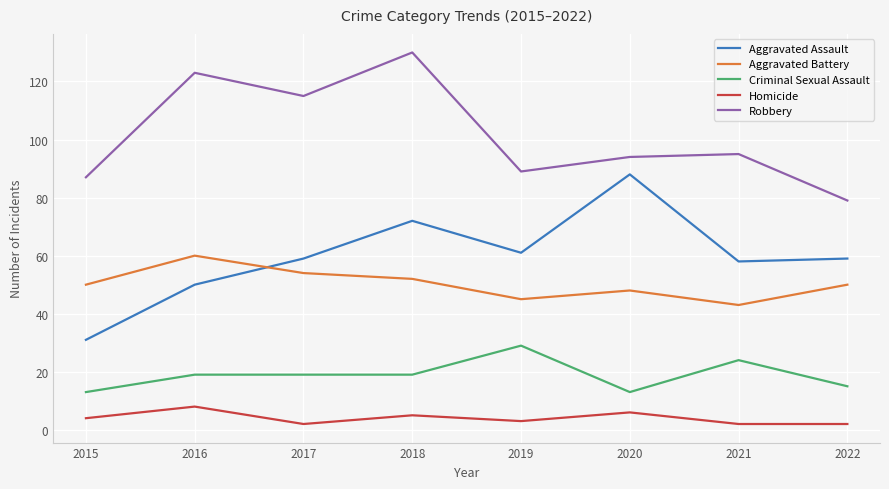

True or false: Homicide has a value of 2 at 2021.

True